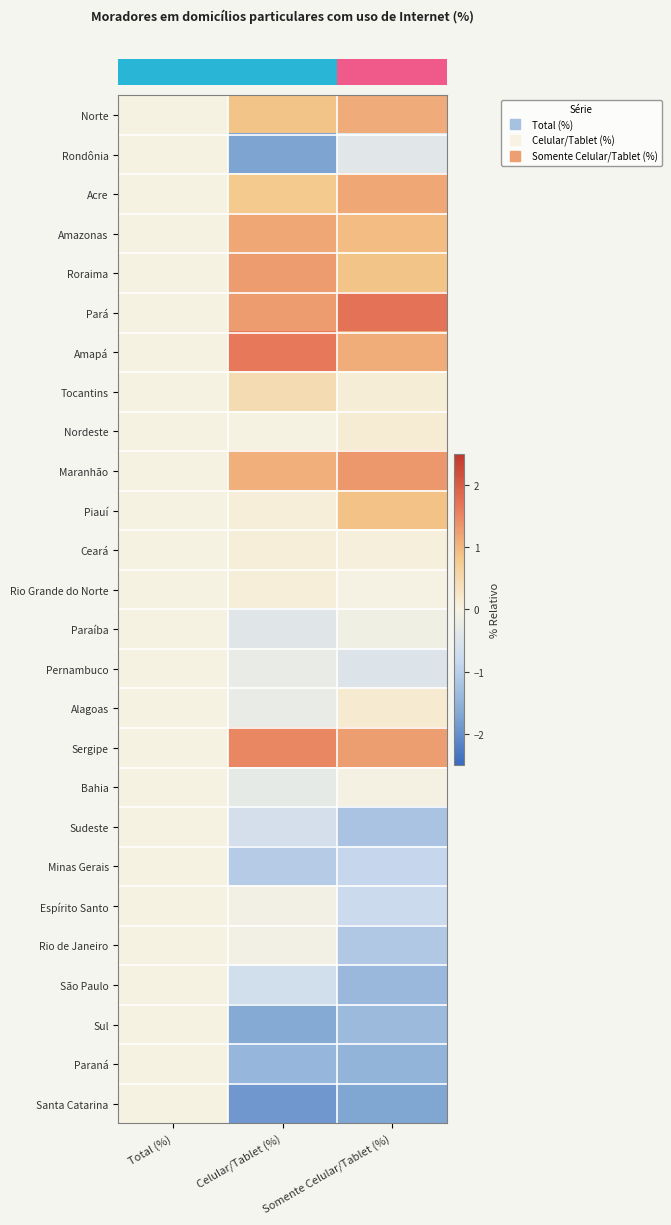

Which category has the highest value across all series?

Somente Celular/Tablet (%)